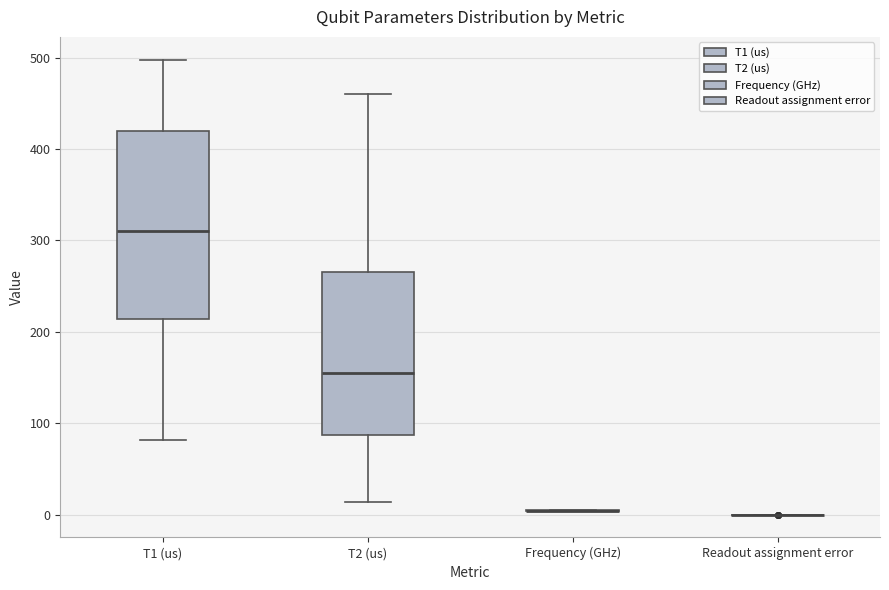

Comparing the boxes themselves (not the whiskers), which one is the tallest?

T1 (us)